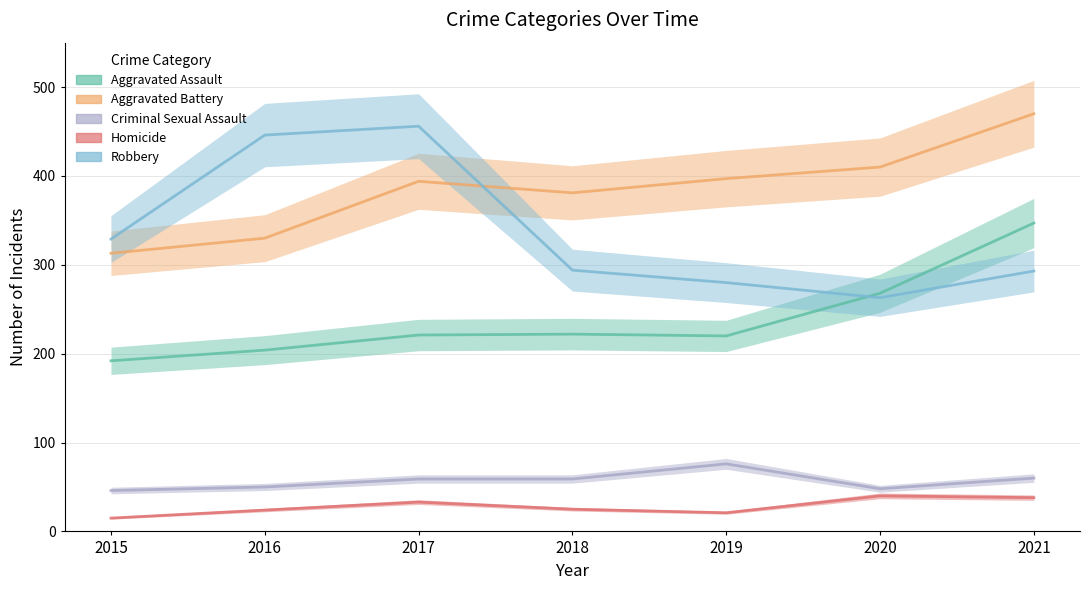

What is the value of the Criminal Sexual Assault point at the 7th from the left?

60